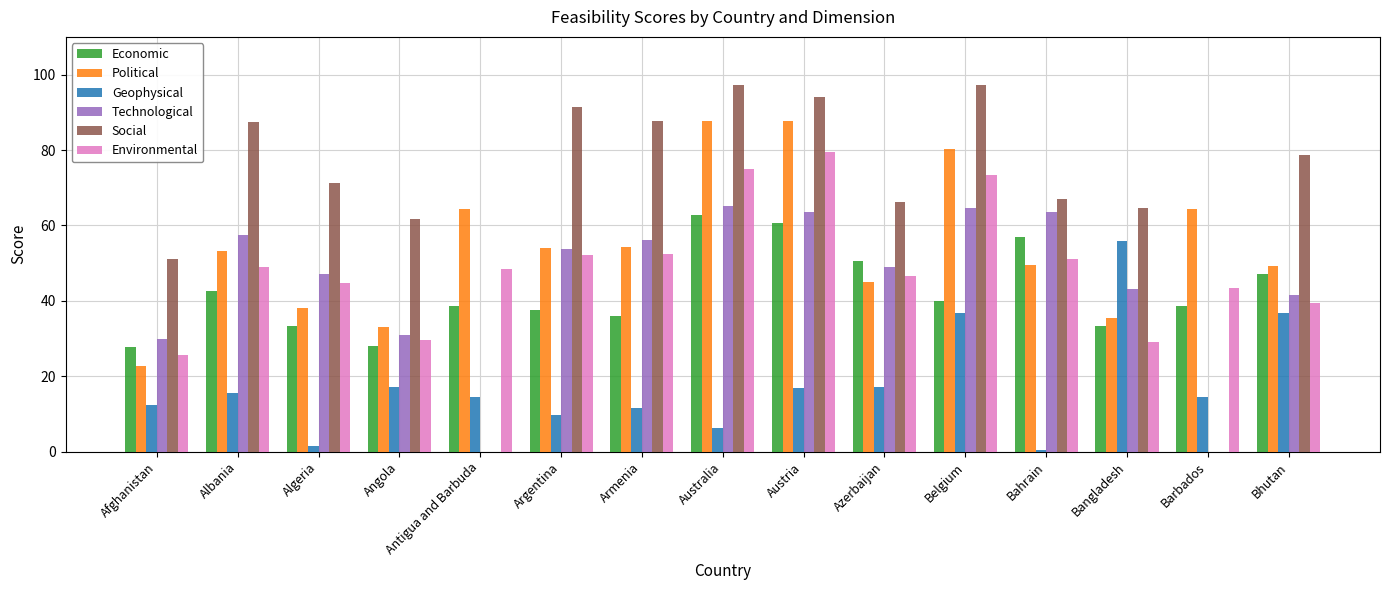

At which category is the sum across all series the highest?

Austria